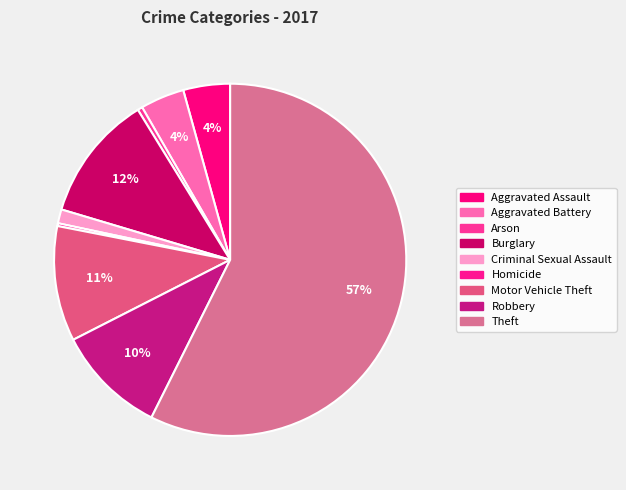

Does Aggravated Battery represent more than half of the total?

No